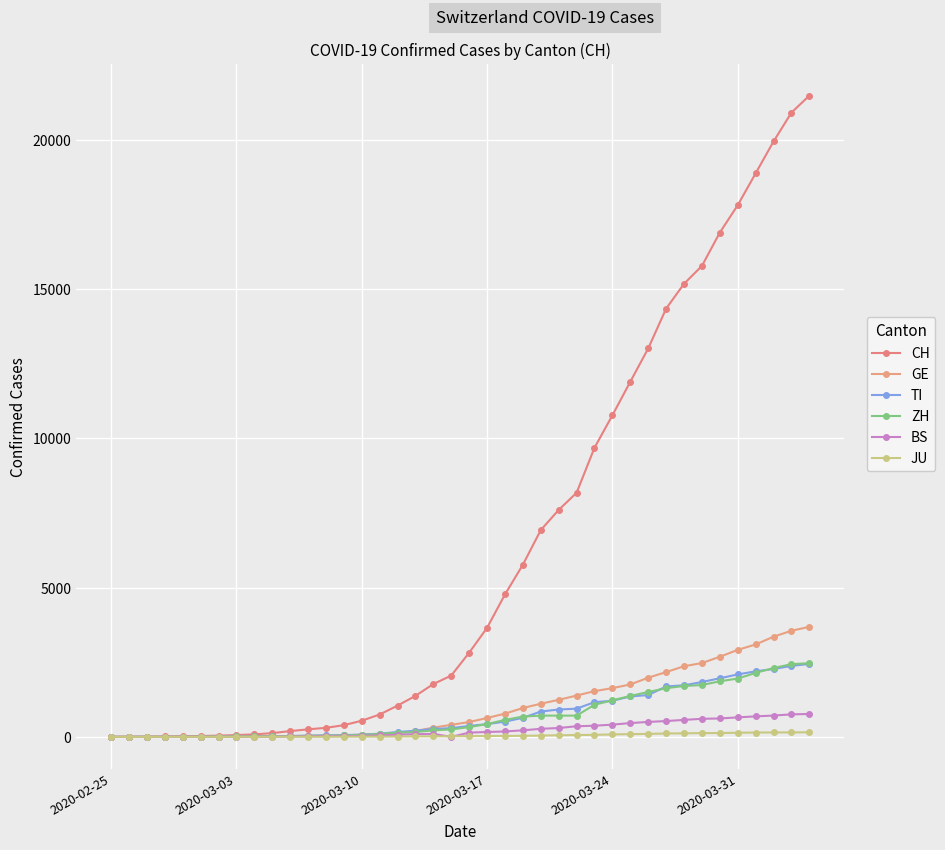

Reading left to right, extract all data points from this chart.

CH: 0	2	6	13	22	30	42	61	84	126	194	252	304	391	542	749	1046	1374	1769	2053	2818	3652	4768	5765	6924	7599	8173	9680	10767	11891	13005	14338	15170	15768	16884	17801	18868	19934	20900	21470
GE: 0	1	1	4	7	10	11	14	14	17	21	32	40	50	75	91	123	197	310	403	497	633	778	967	1110	1241	1383	1532	1632	1755	1981	2169	2365	2472	2682	2914	3094	3354	3553	3685
TI: 0	1	1	1	2	2	4	8	13	25	28	41	49	61	75	108	163	206	265	293	368	426	511	638	849	916	945	1162	1209	1354	1401	1688	1727	1837	1962	2091	2195	2271	2377	2442
ZH: 0	2	2	2	6	7	11	14	16	24	30	35	41	50	63	102	141	164	219	251	327	430	569	680	712	712	712	1076	1224	1371	1503	1630	1704	1736	1862	1953	2142	2306	2434	2467
BS: 0	0	1	1	1	1	1	3	3	8	15	21	24	28	33	49	73	92	100	0	143	164	181	220	270	297	356	374	410	462	501	530	569	605	617	653	687	714	754	767
JU: 0	0	1	1	1	1	1	2	2	4	4	5	5	7	7	7	12	17	18	19	25	29	32	36	44	54	61	69	82	92	100	114	119	127	128	140	145	149	149	154